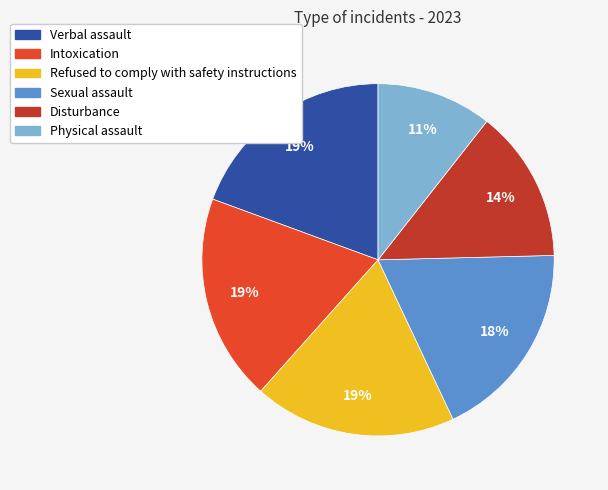

How many segments does this pie chart have?

6